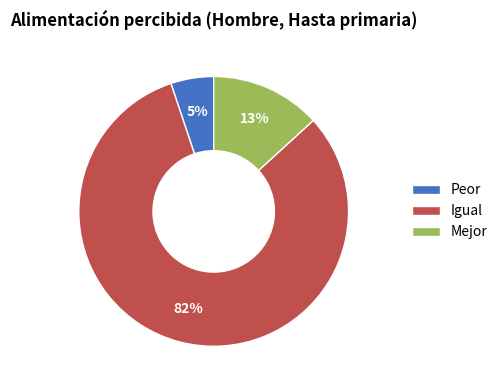

Between Peor and Mejor, which is larger?

Mejor